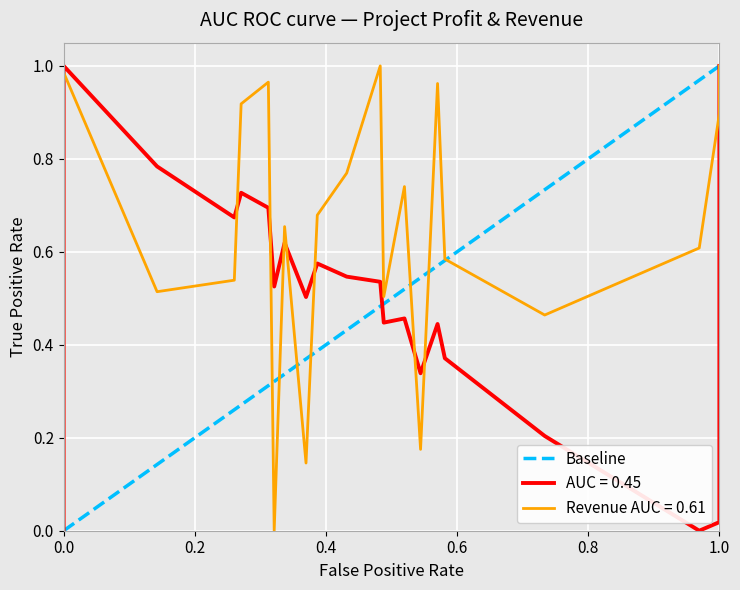

What is the value of the 2nd point from the left?

1